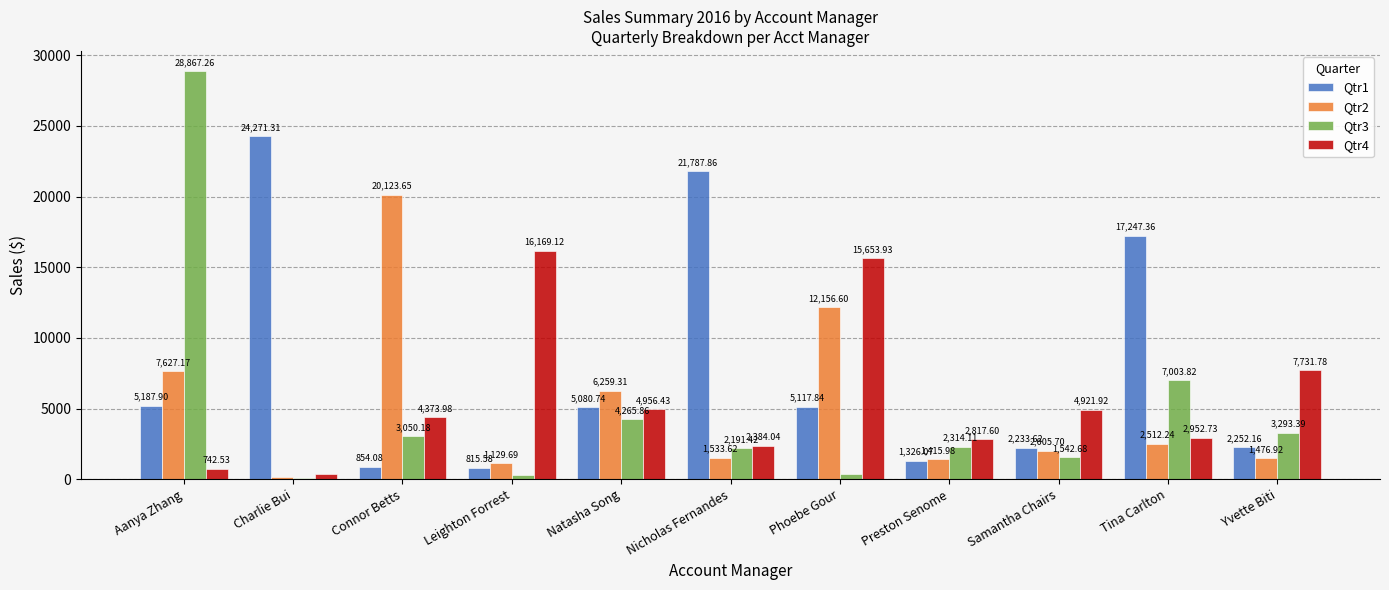

How many values in the Qtr4 series are below 4373?

5